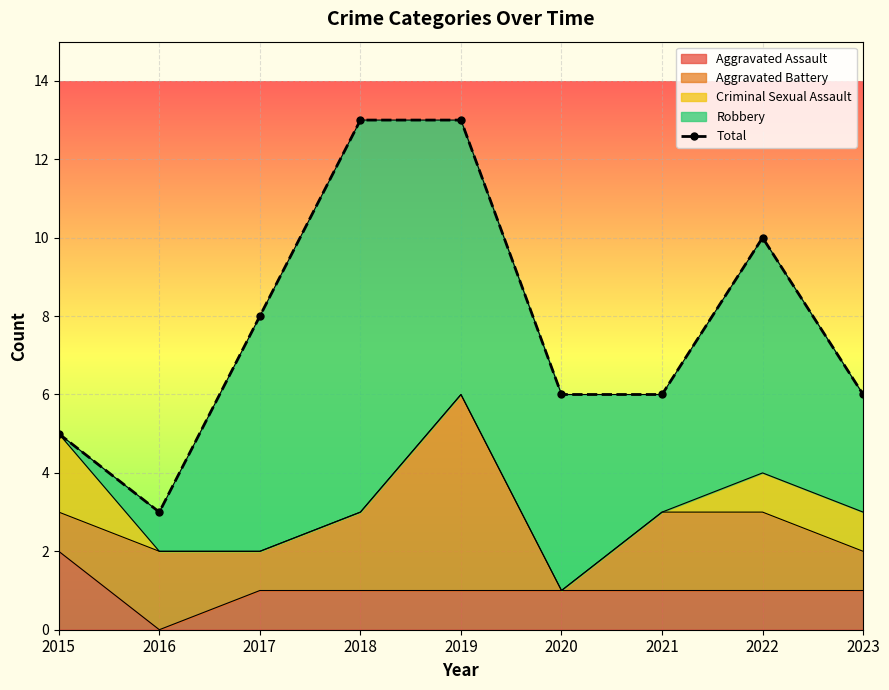

Where is the first local maximum?

2022